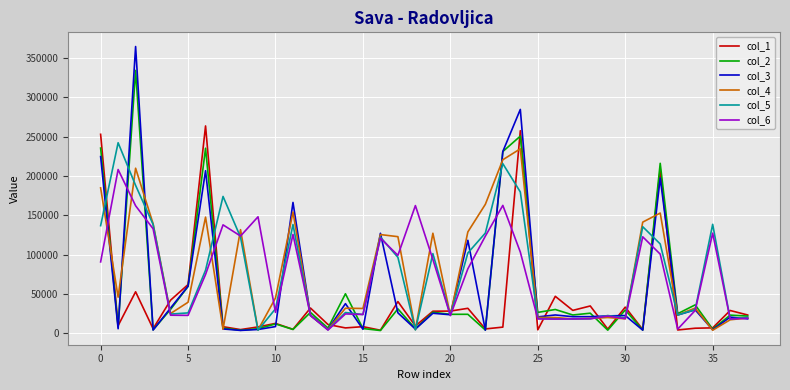

Which series has the widest spread of values?

col_3